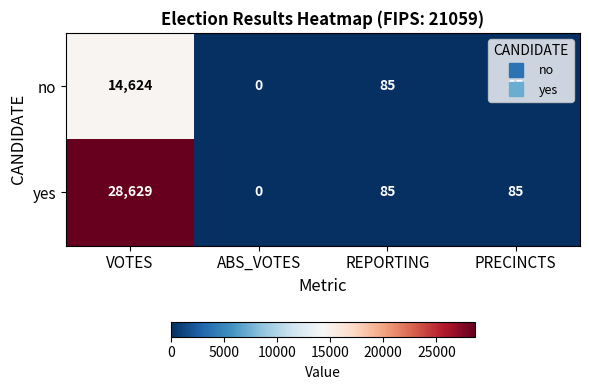

What is the difference between the highest and lowest values at VOTES?

14005